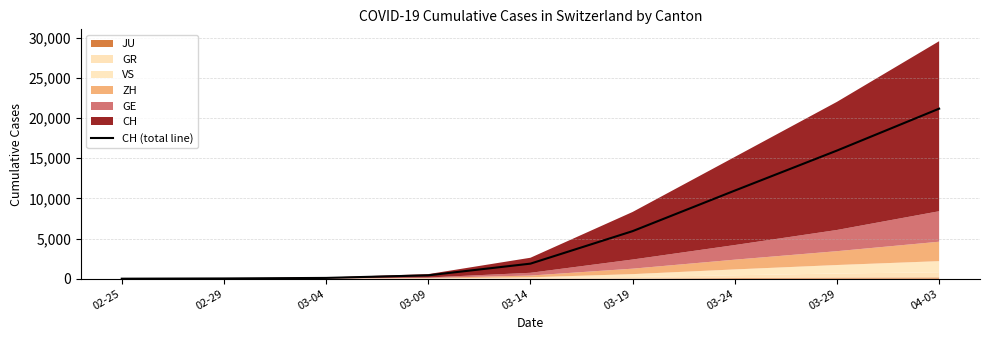

Between 04-03 and 03-24, which is larger?

04-03